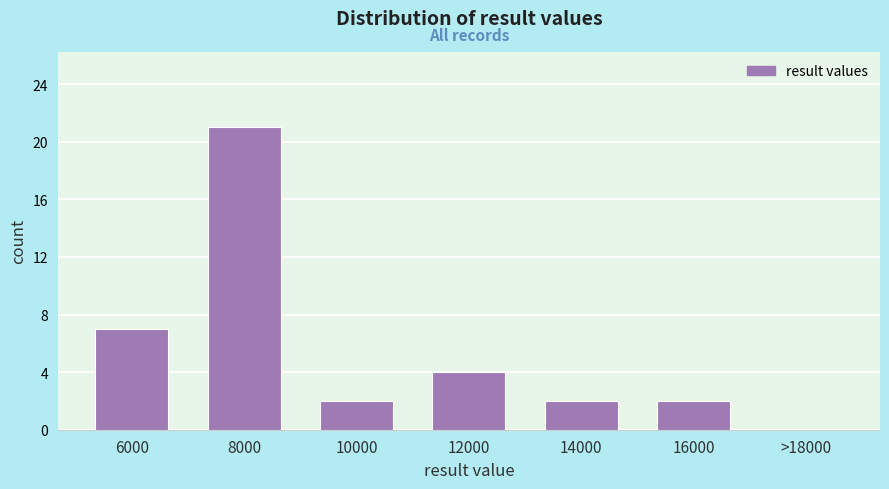

Reading left to right, list all the values displayed in this chart.

6000=7	8000=21	10000=2	12000=4	14000=2	16000=2	>18000=0